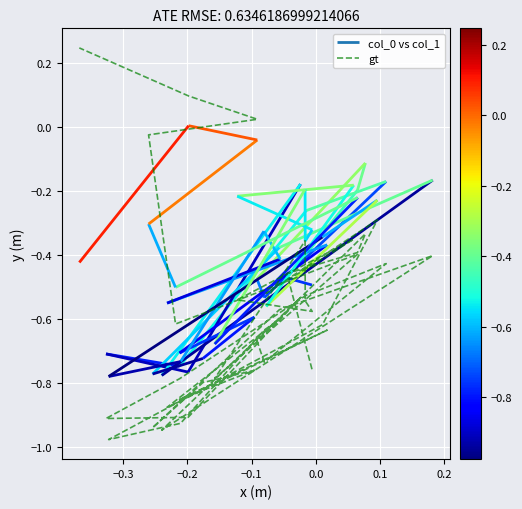

What is the sum of all values?

-22.6